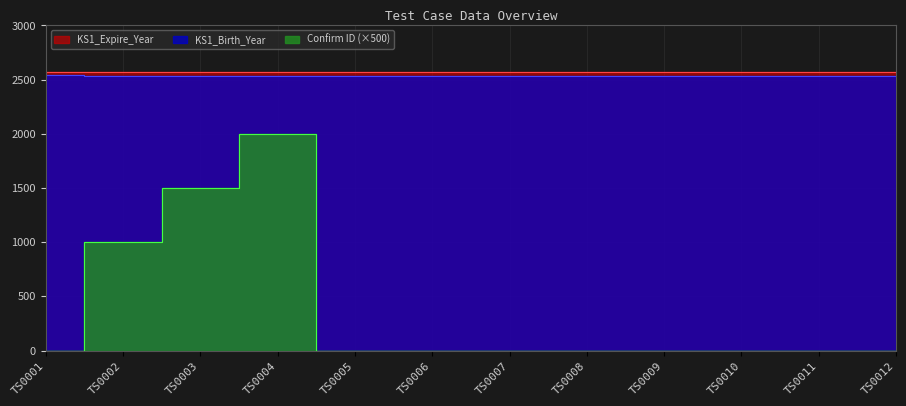

Between TS0006 and TS0011, which is larger?

TS0006